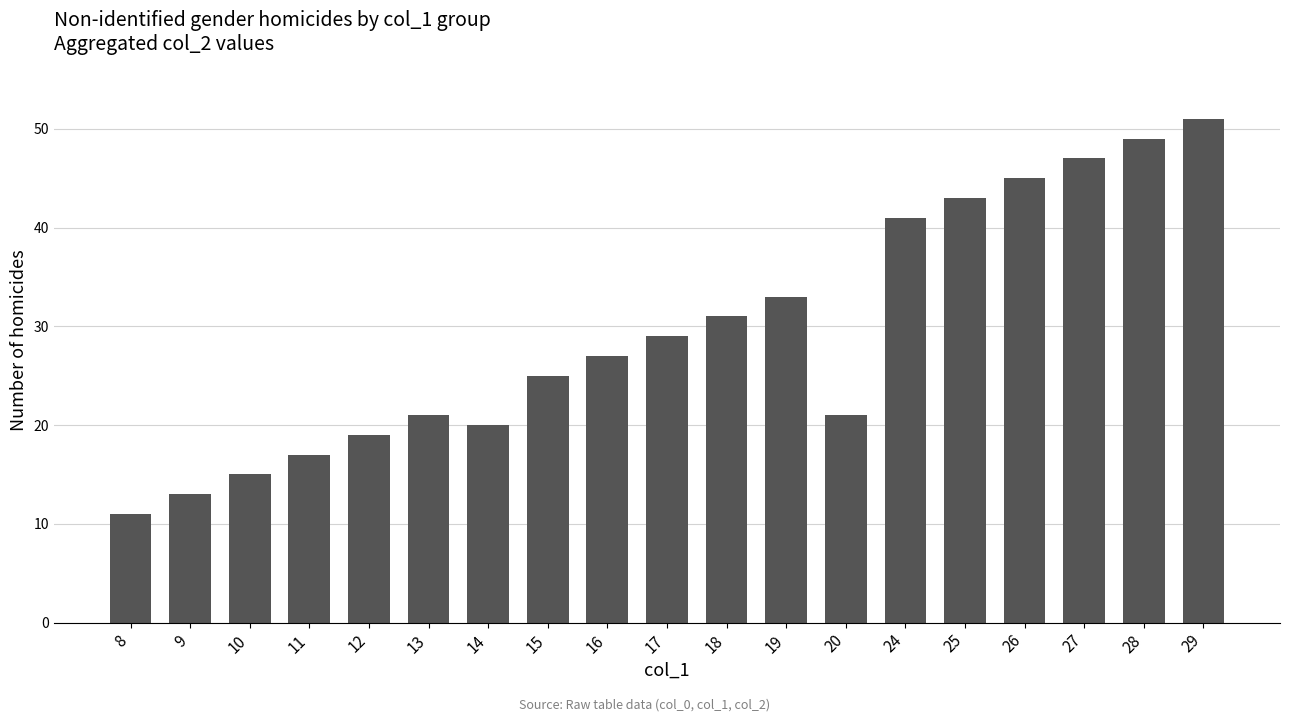

What is the value of the 16th bar from the left?

45